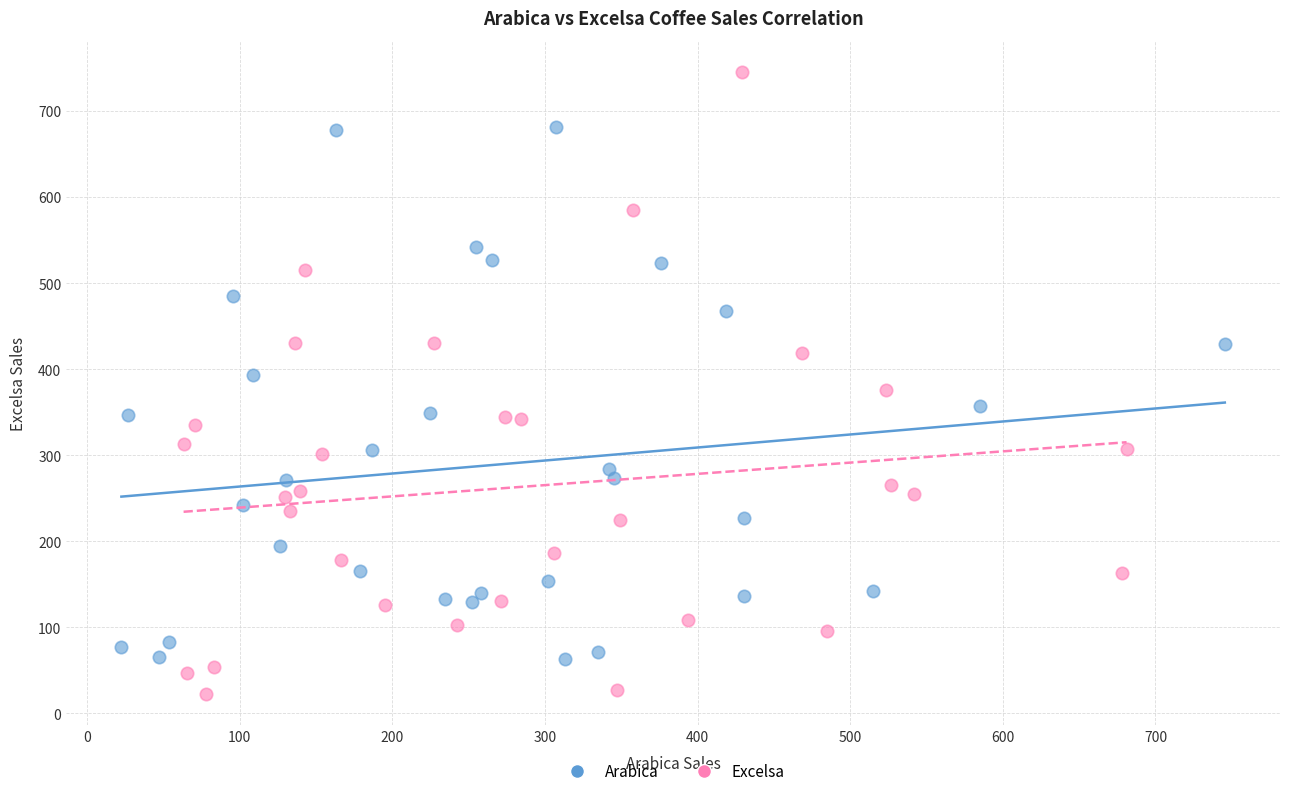

What are all the series names shown in the legend?

Arabica, Excelsa